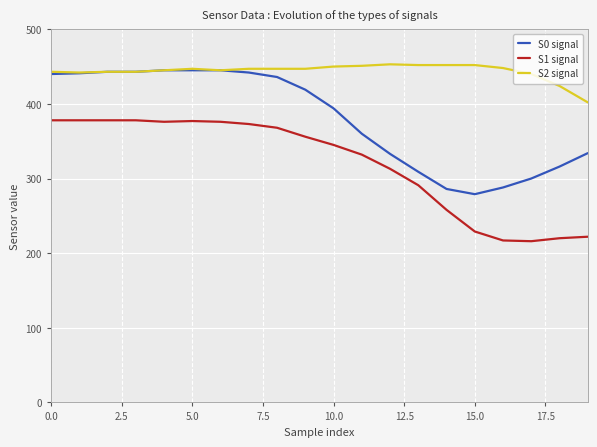

Which series has the largest total across all categories?

S2 signal